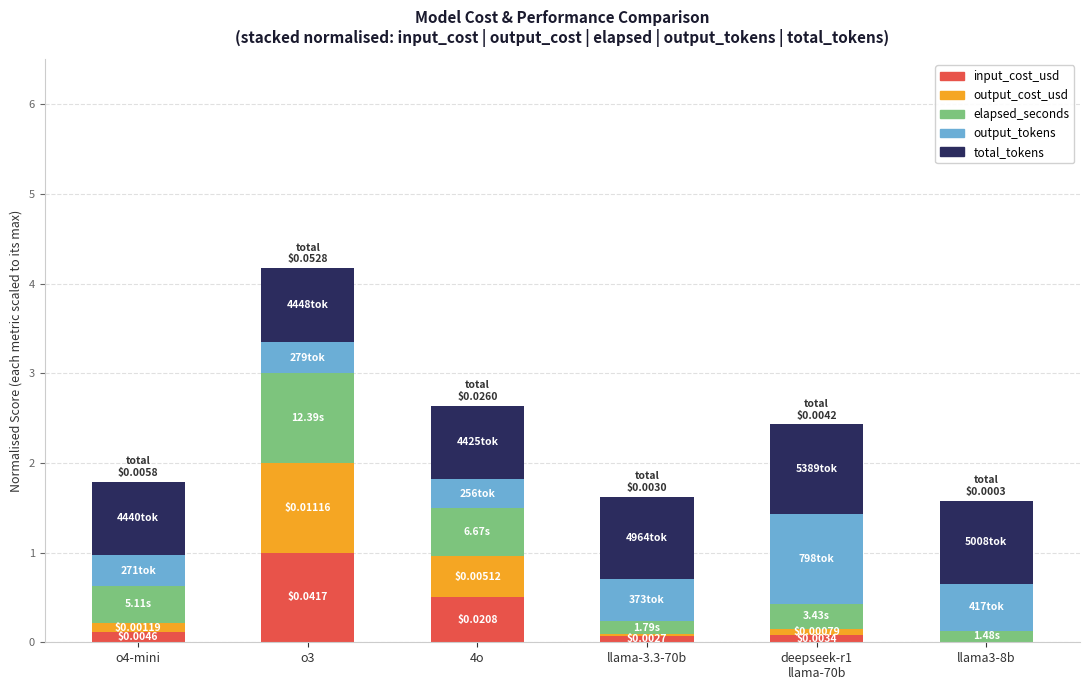

At which category is the sum across all series the highest?

o3